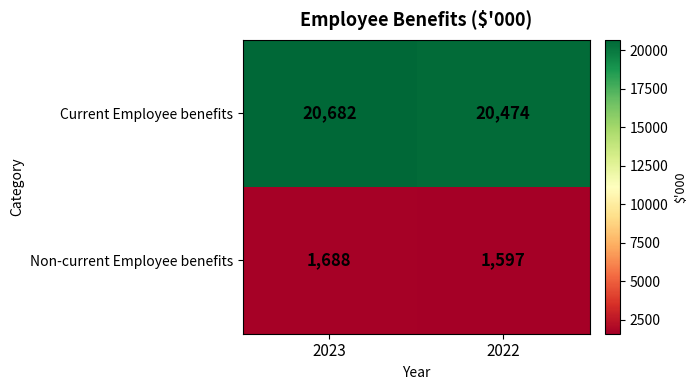

Between 2023 and 2022, which series saw the biggest shift?

Current Employee benefits